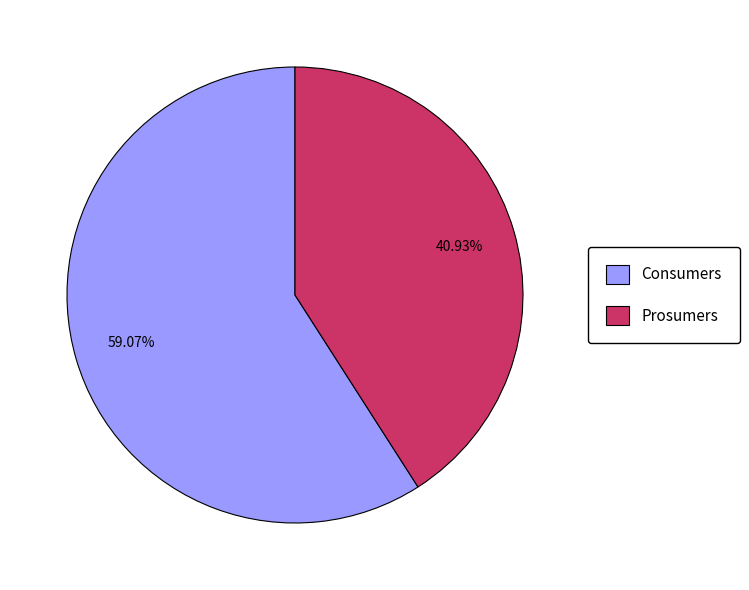

Count the number of slices in the pie.

2